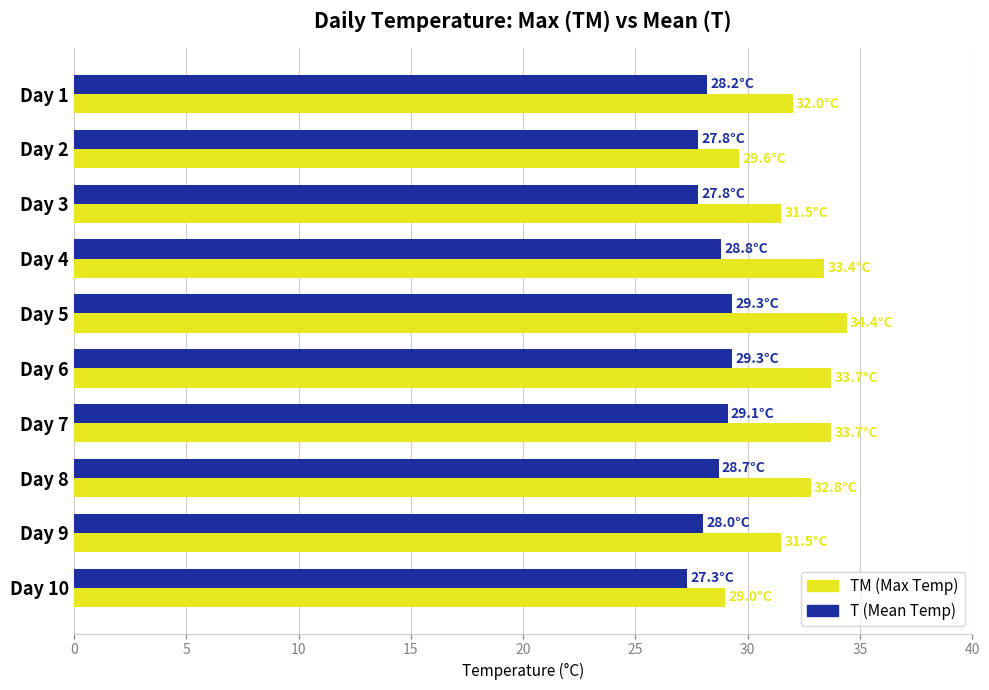

What is the greatest value displayed?

34.4